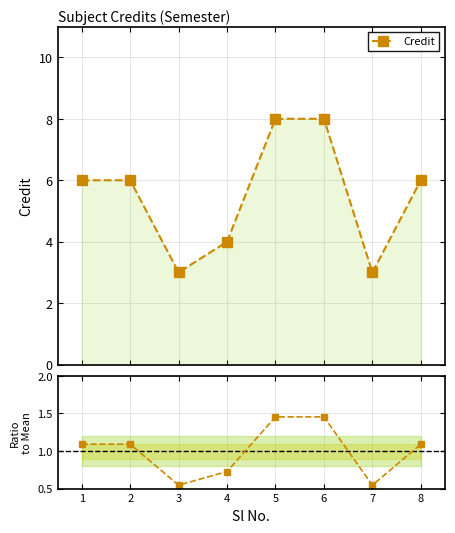

Is it true that the value at 7 is 3?

True